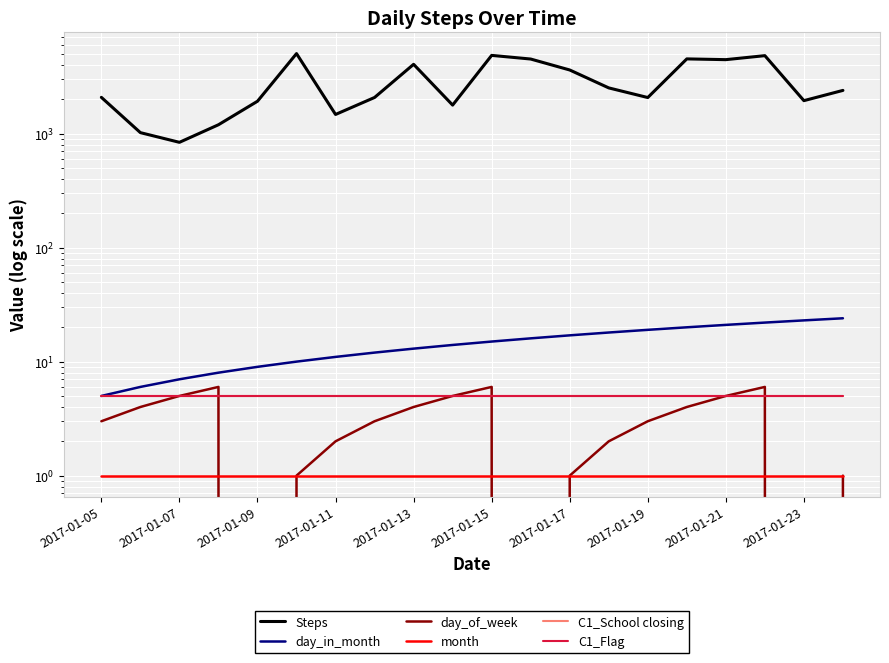

Which series changed the most between 11 and 15?

Steps